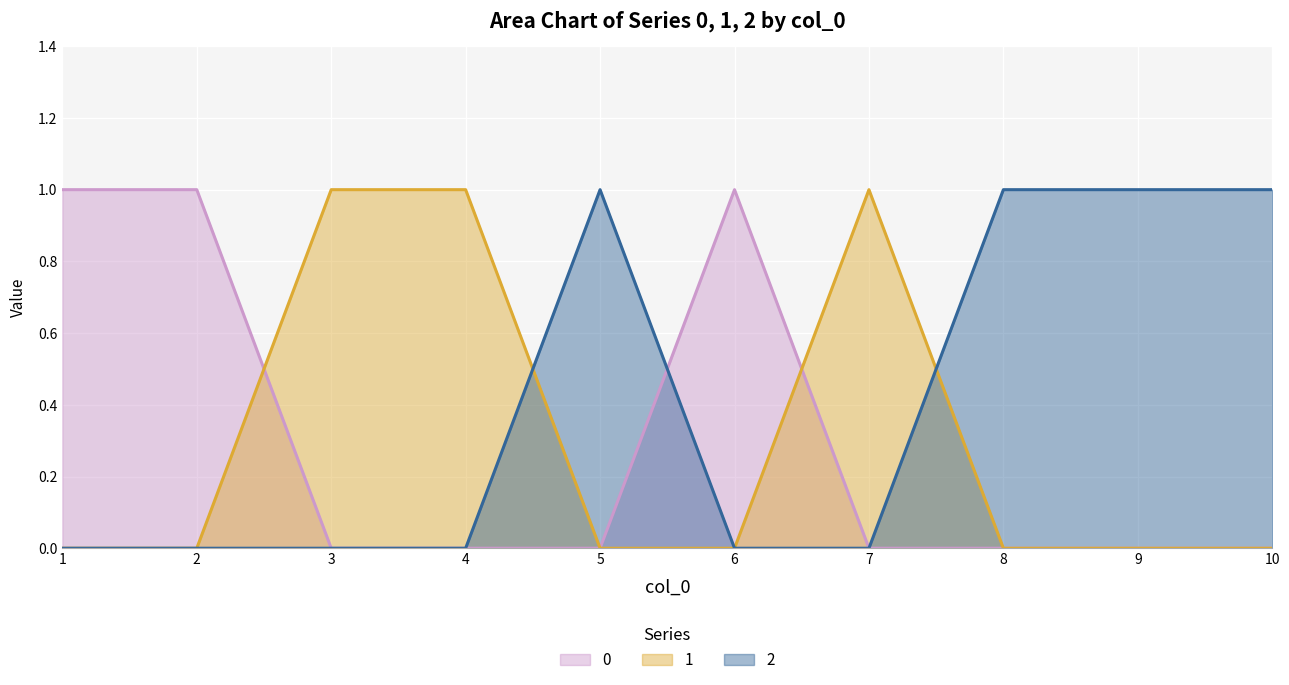

How many lines are shown in the chart?

3